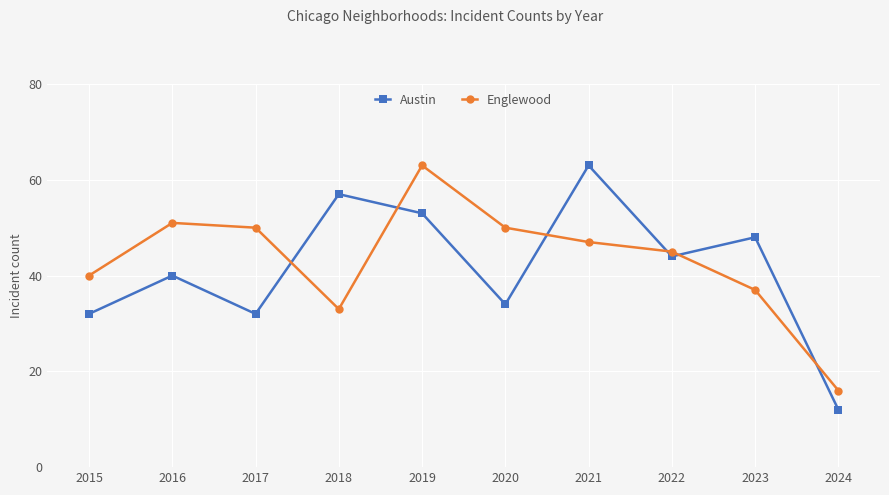

At which category does Austin reach its first local peak?

2016